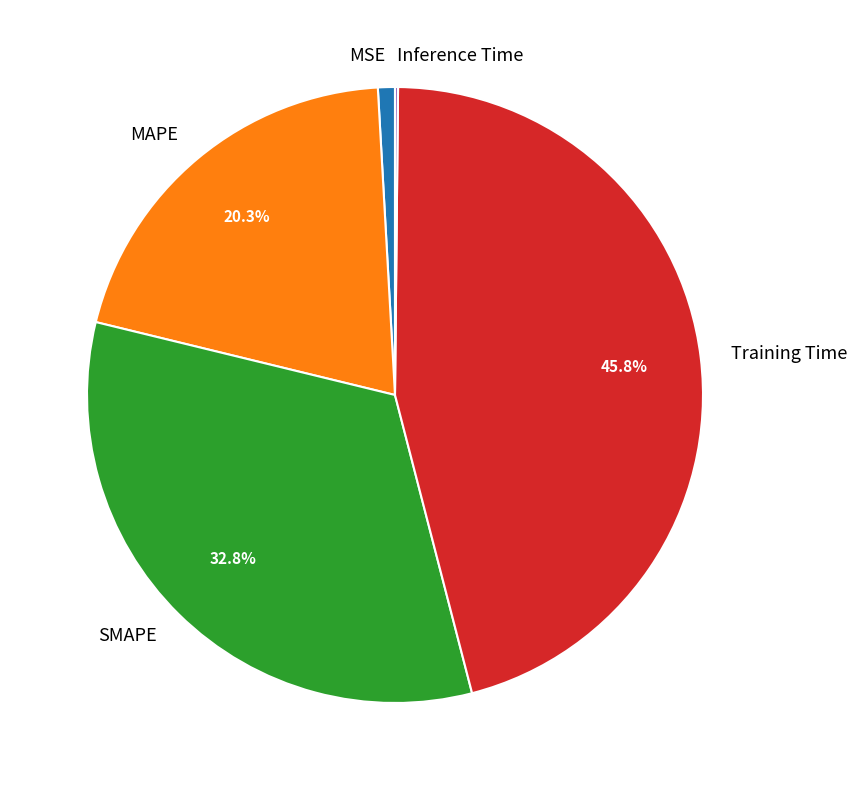

To the nearest percent, what percentage of the pie is MAPE?

20%